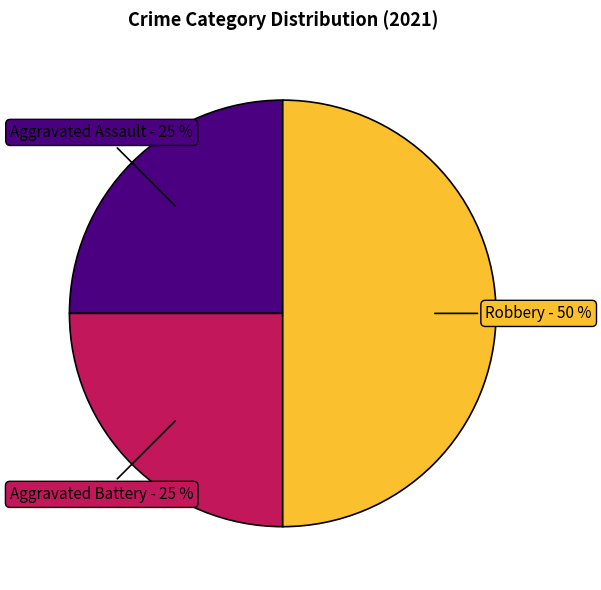

True or false: Robbery accounts for 64% of the total.

False